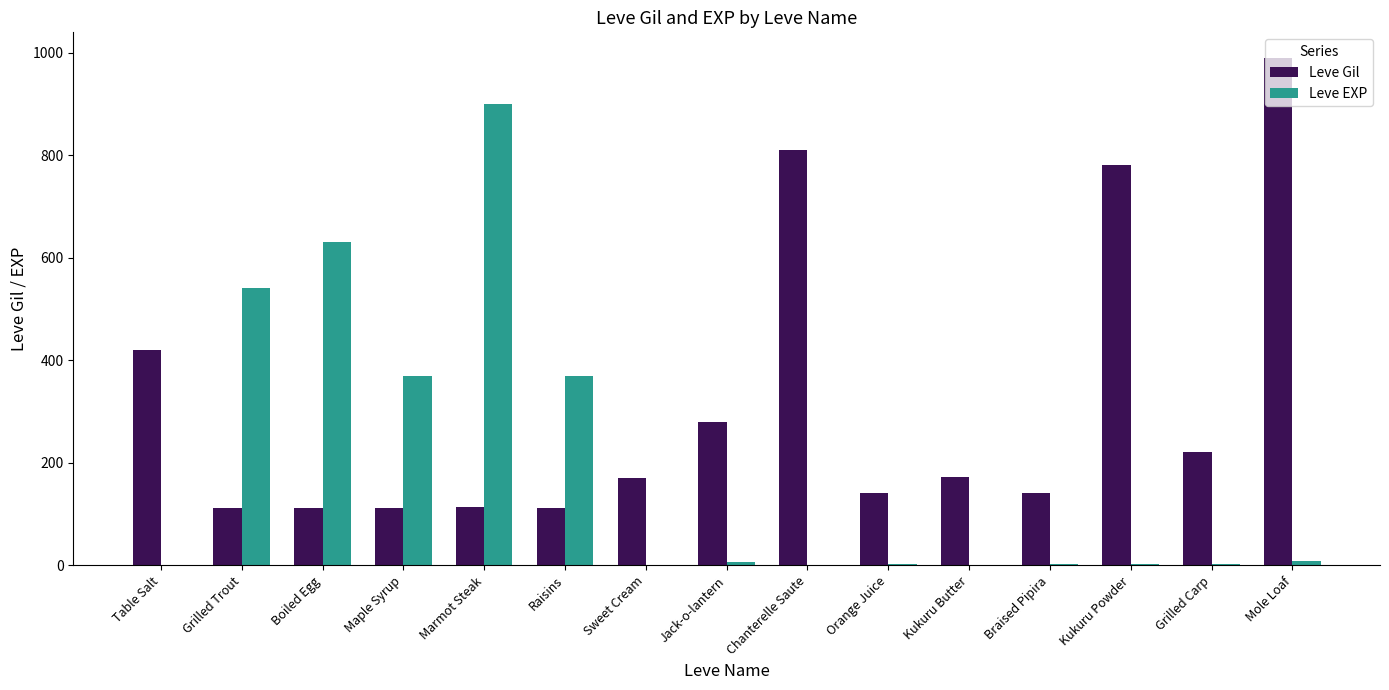

What are all the series names shown in the legend?

Leve Gil, Leve EXP